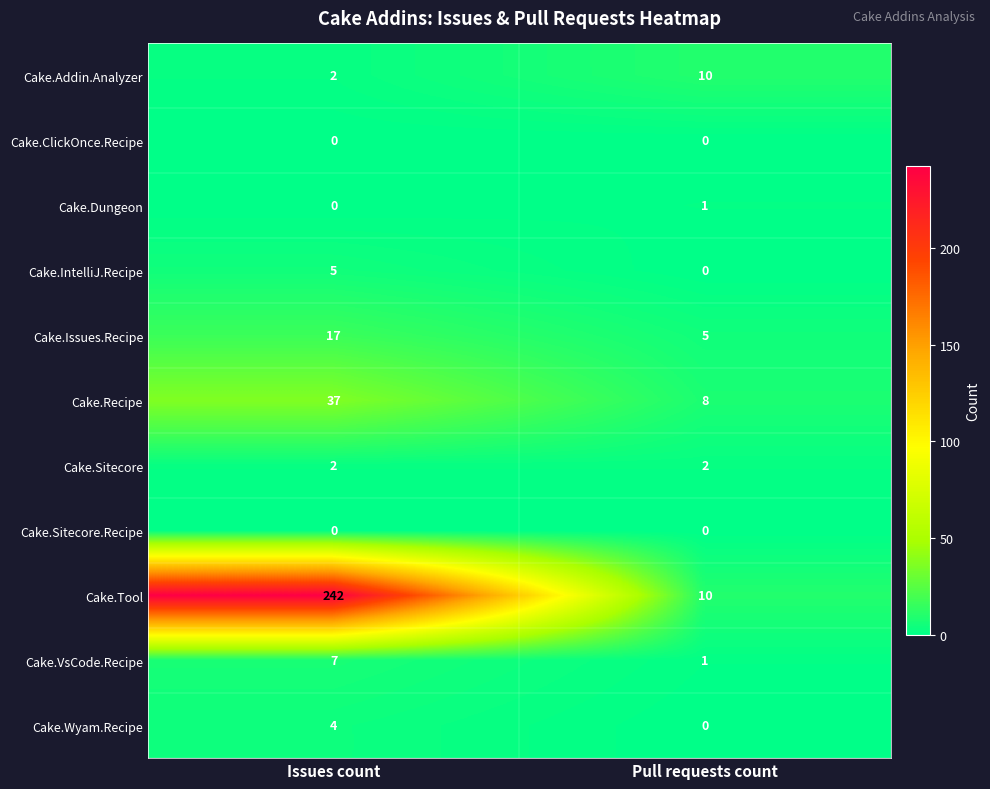

Reading left to right, list all the values displayed in this chart.

Cake.Addin.Analyzer: 2	10
Cake.ClickOnce.Recipe: 0	0
Cake.Dungeon: 0	1
Cake.IntelliJ.Recipe: 5	0
Cake.Issues.Recipe: 17	5
Cake.Recipe: 37	8
Cake.Sitecore: 2	2
Cake.Sitecore.Recipe: 0	0
Cake.Tool: 242	10
Cake.VsCode.Recipe: 7	1
Cake.Wyam.Recipe: 4	0